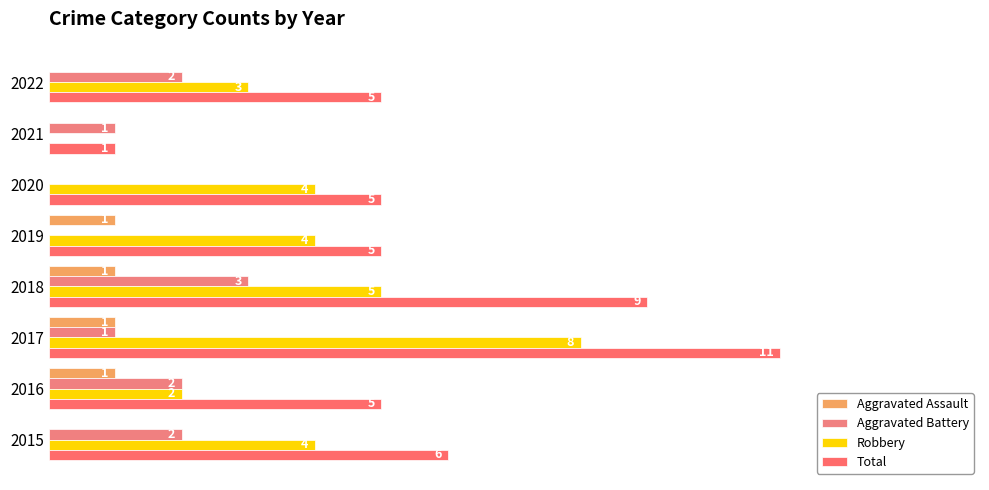

What is the sum of all Aggravated Assault values?

4